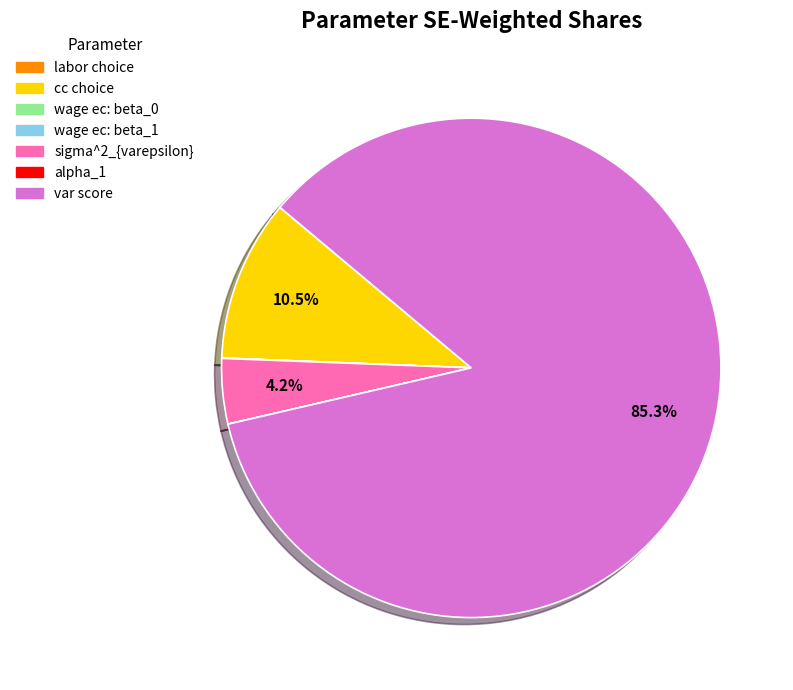

To the nearest percent, what is the difference between the sigma^2_{varepsilon} and var score slice percentages?

81%